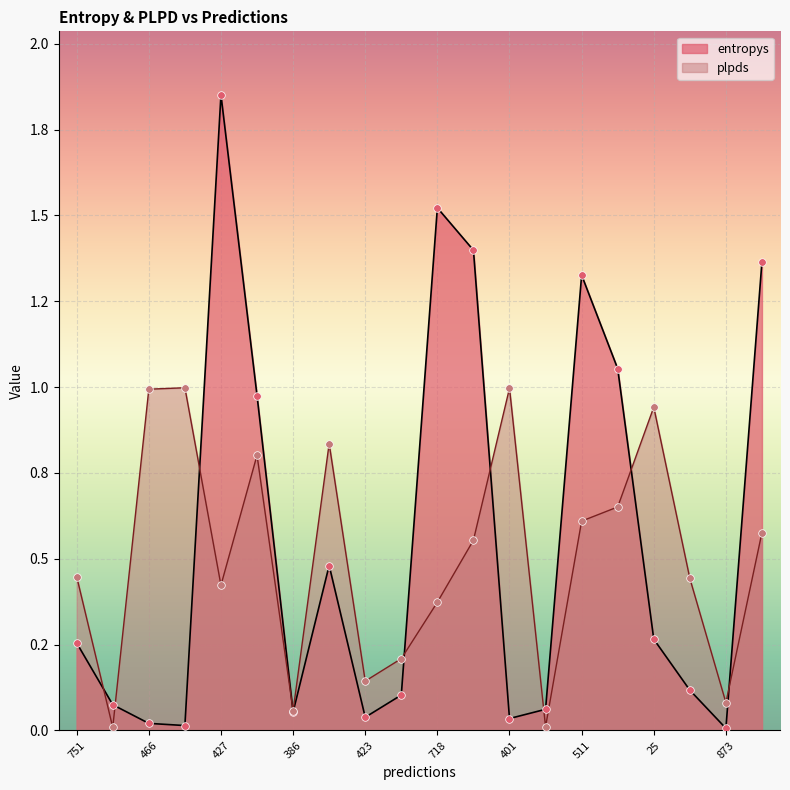

At how many categories does at least one series exceed 1?

6